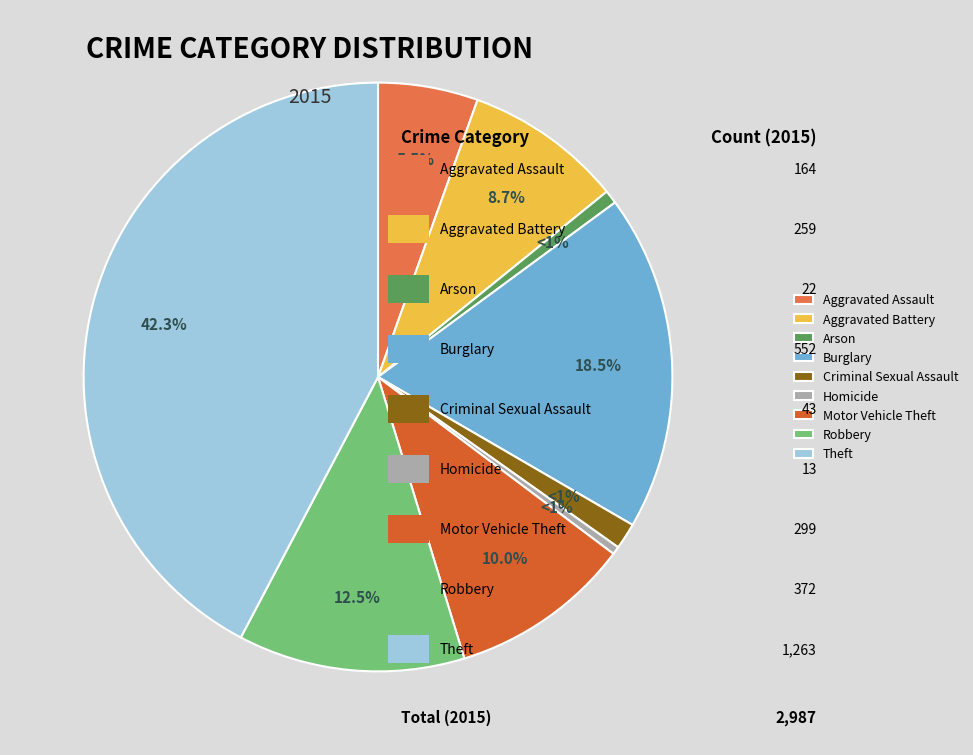

How many slices are in this pie chart?

9